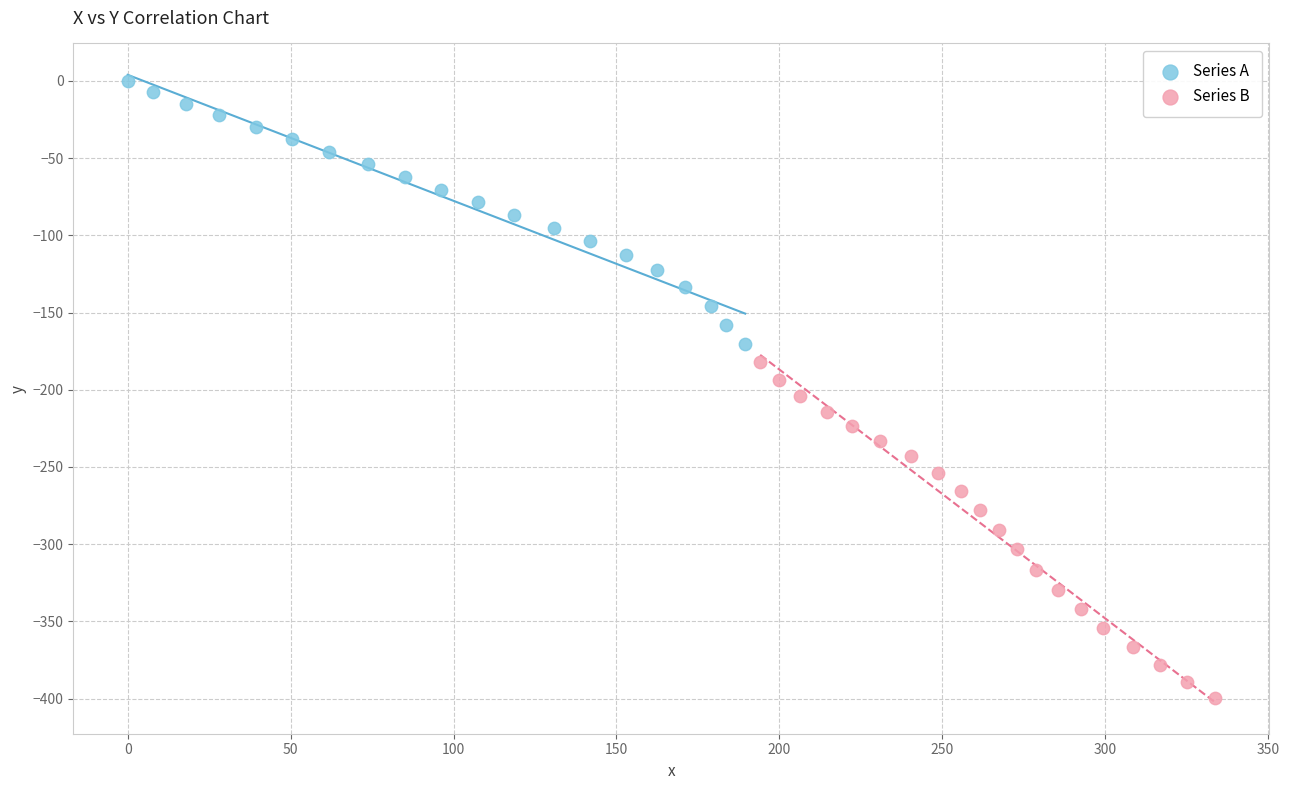

Which series contains the lowest Y value?

Series B